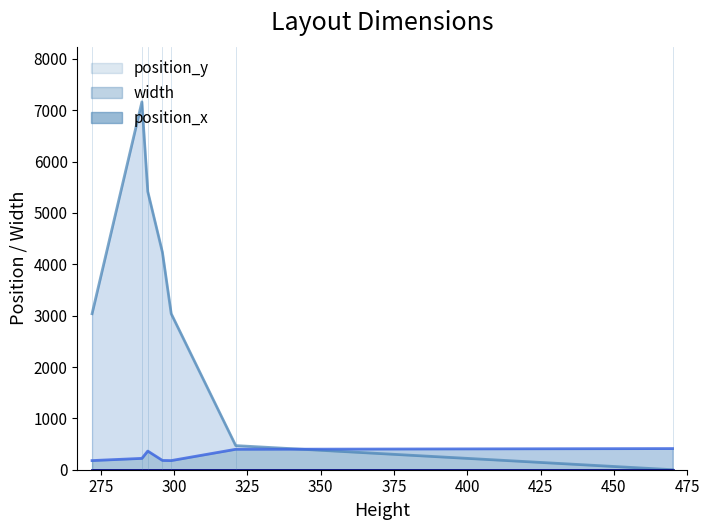

In position_y, how many points are higher than both neighbors (excluding endpoints)?

1